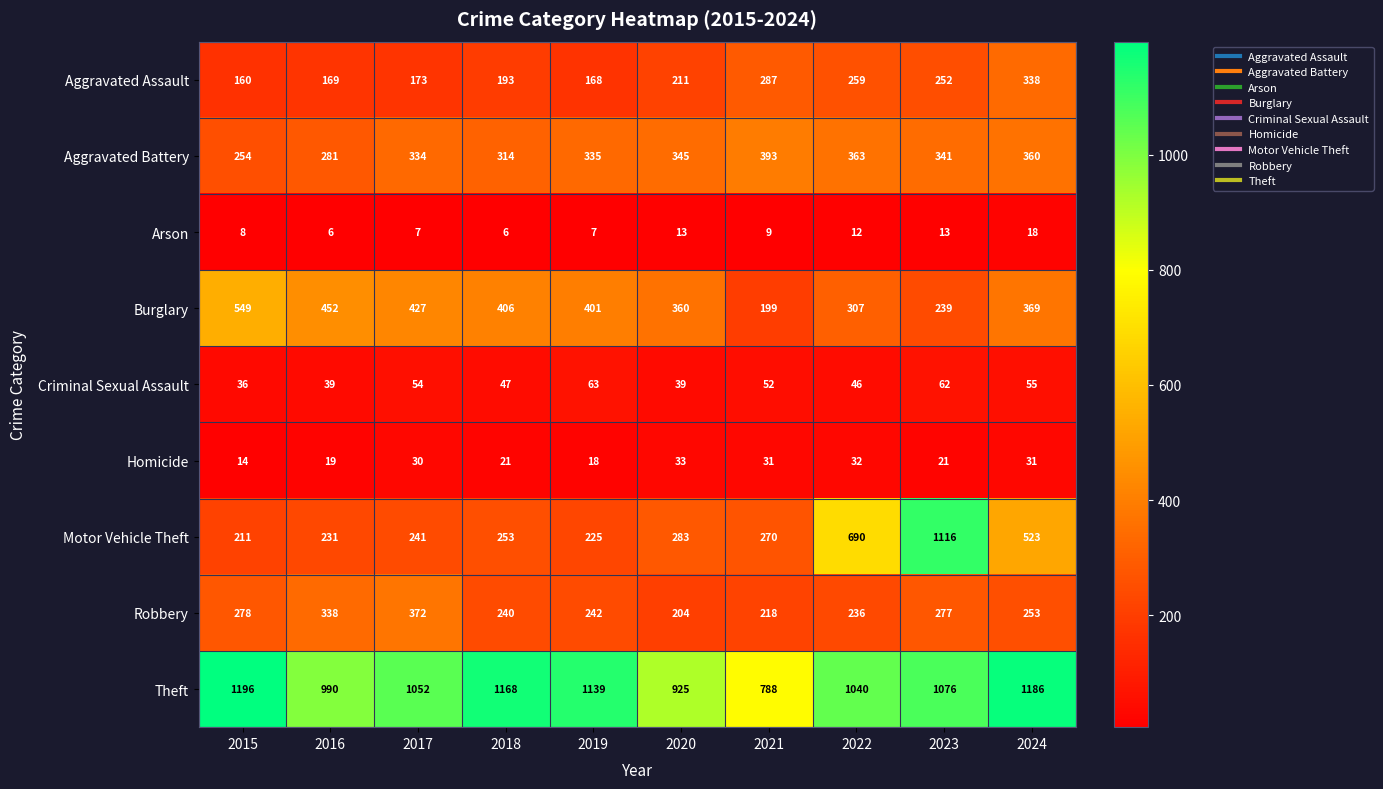

Which series has the widest spread of values?

Motor Vehicle Theft